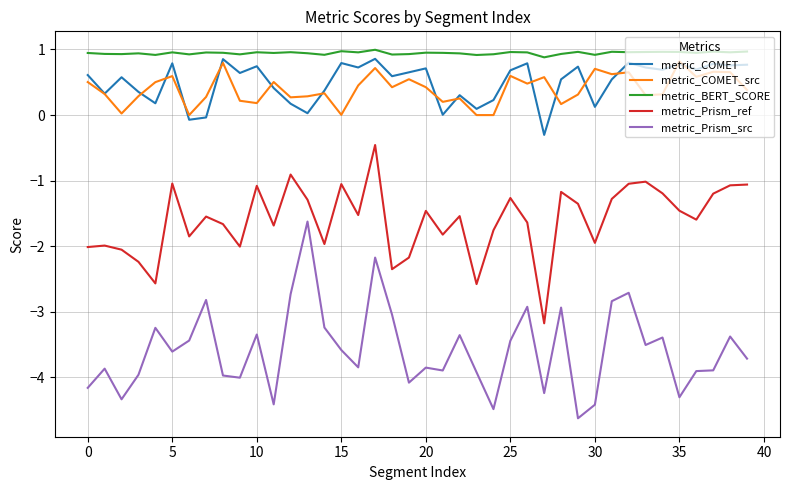

Which series has the largest range (max minus min)?

metric_Prism_src